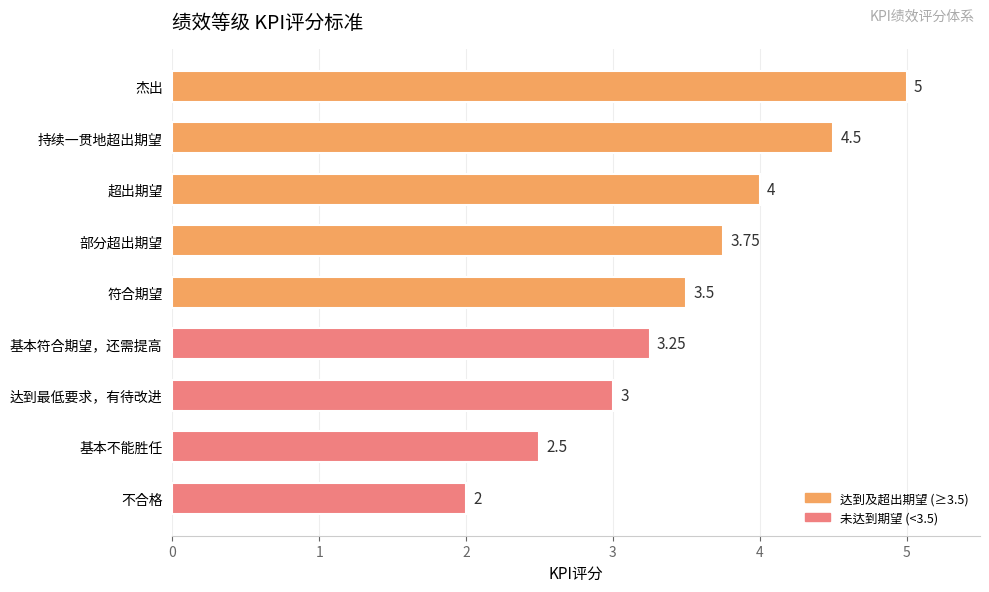

Does the chart contain stacked bars?

No